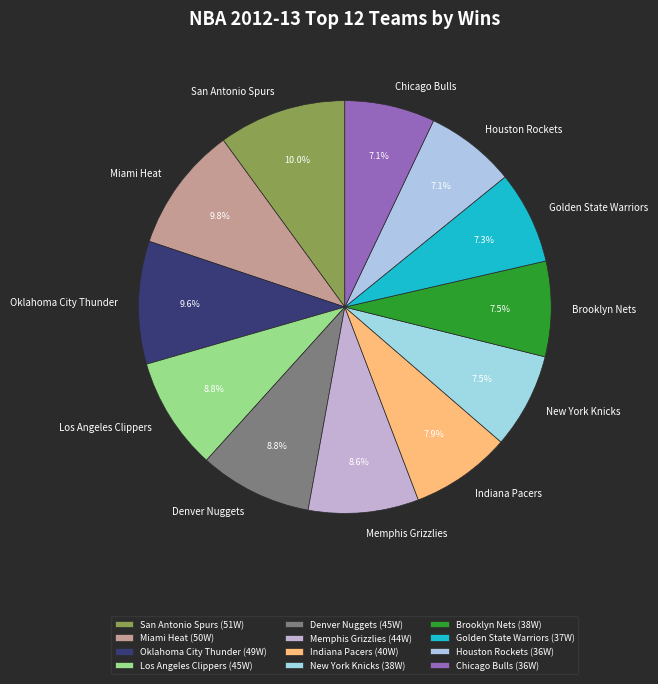

Which has a higher value, New York Knicks or Oklahoma City Thunder?

Oklahoma City Thunder